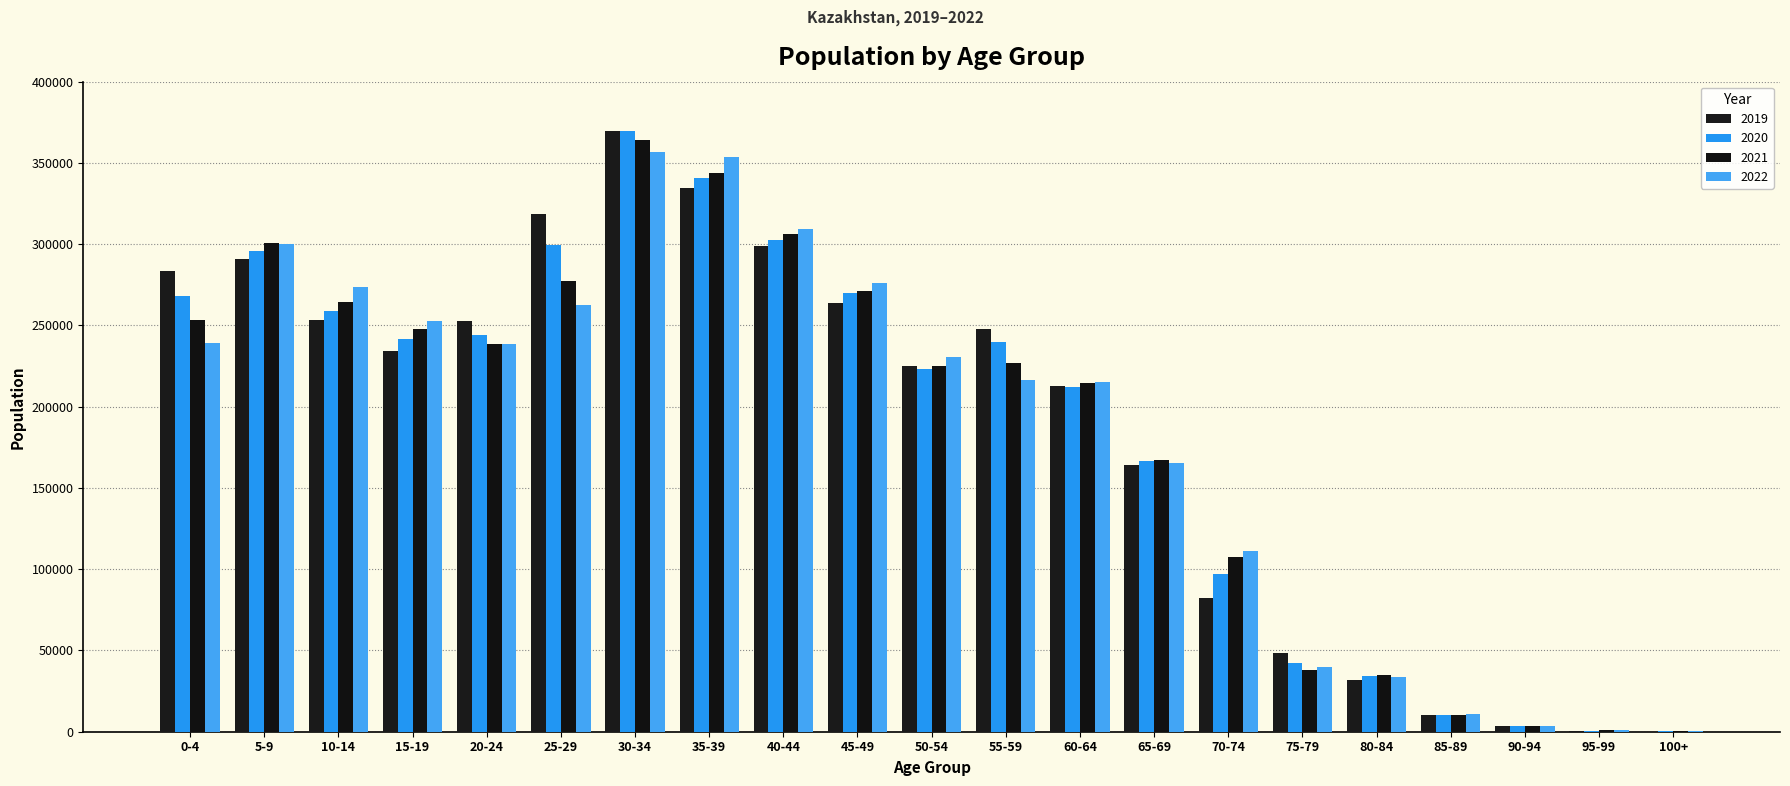

True or false: 2021 has a value of 34573.8 at 70-74.

False